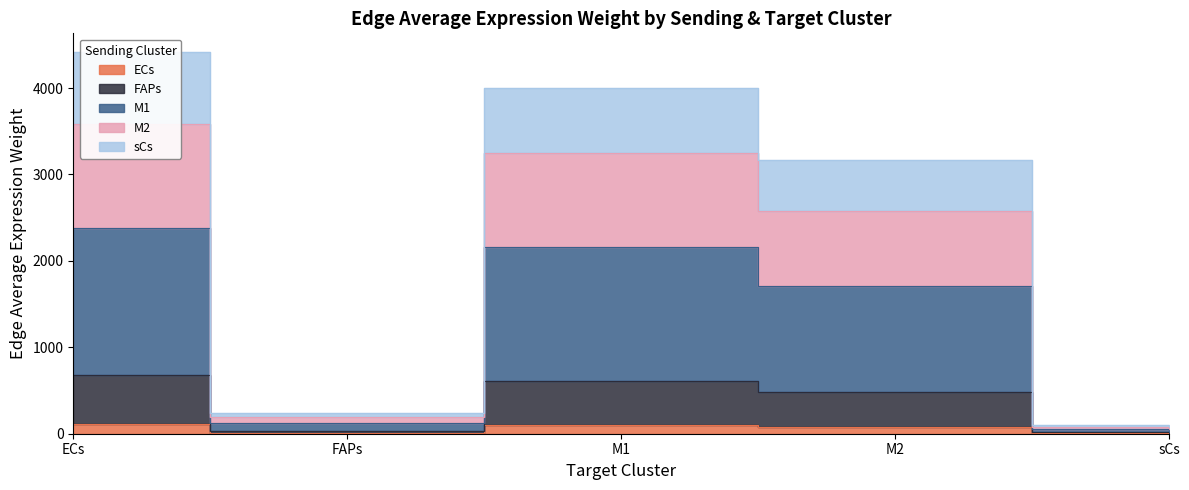

True or false: ECs_edge_avg has a value of 8.6 at sCs.

False